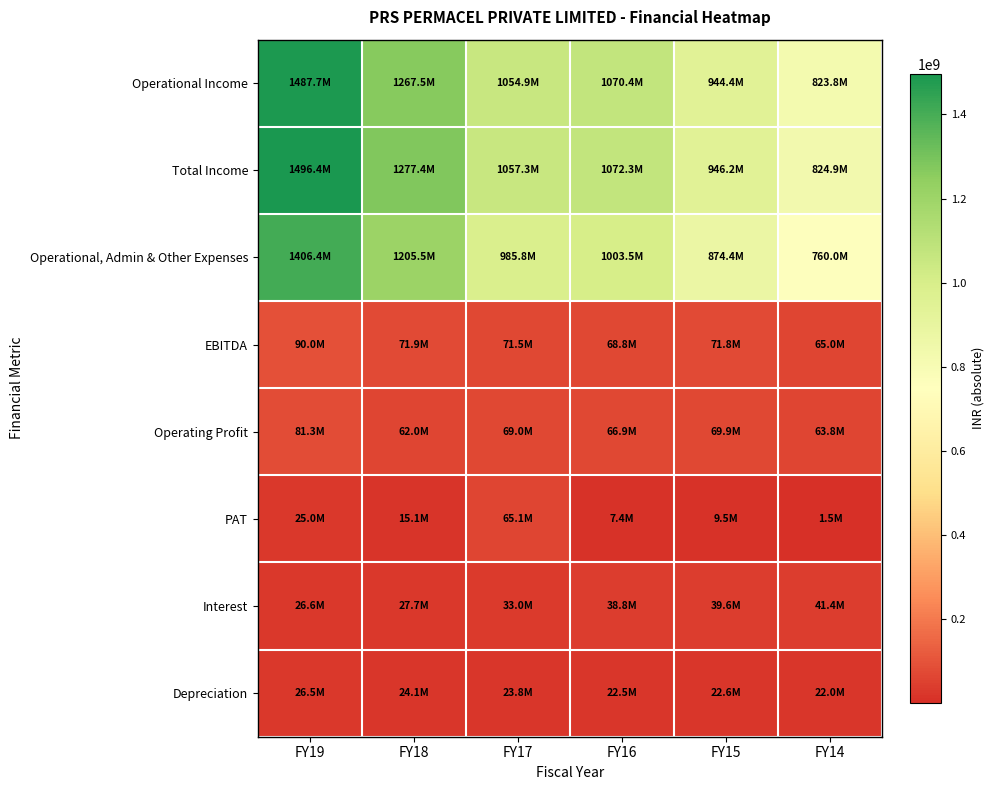

Reading left to right, extract all data points from this chart.

Operational Income: FY19=1487685000	FY18=1267455000	FY17=1054892000	FY16=1070410000	FY15=944370000	FY14=823822000
Total Income: FY19=1496386000	FY18=1277373000	FY17=1057329000	FY16=1072313000	FY15=946201000	FY14=824934000
Operational, Admin & Other Expenses: FY19=1406424000	FY18=1205486000	FY17=985845000	FY16=1003482000	FY15=874436000	FY14=759983000
EBITDA: FY19=89962000	FY18=71887000	FY17=71484000	FY16=68831000	FY15=71765000	FY14=64951000
Operating Profit: FY19=81261000	FY18=61969000	FY17=69047000	FY16=66928000	FY15=69934000	FY14=63839000
PAT: FY19=24998000	FY18=15095000	FY17=65138000	FY16=7398000	FY15=9493000	FY14=1527000
Interest: FY19=26596000	FY18=27729000	FY17=32994000	FY16=38768000	FY15=39645000	FY14=41438000
Depreciation: FY19=26473000	FY18=24128000	FY17=23796000	FY16=22501000	FY15=22627000	FY14=21986000